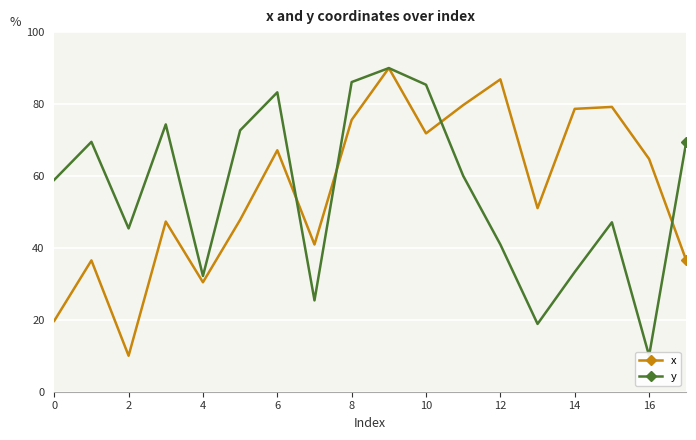

Is it true that x equals 13.8 at 0?

False